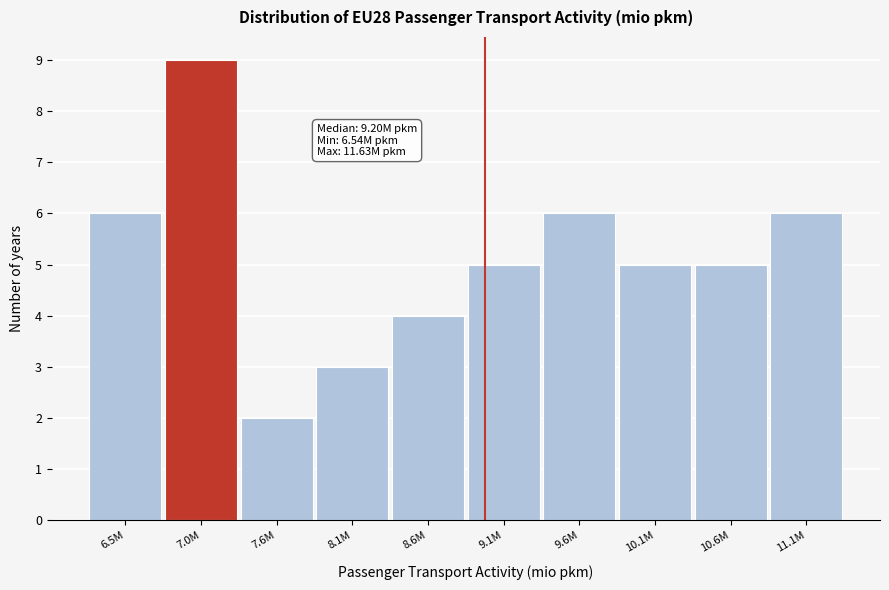

Reading left to right, list all the values displayed in this chart.

6.5M=6	7.0M=9	7.6M=2	8.1M=3	8.6M=4	9.1M=5	9.6M=6	10.1M=5	10.6M=5	11.1M=6